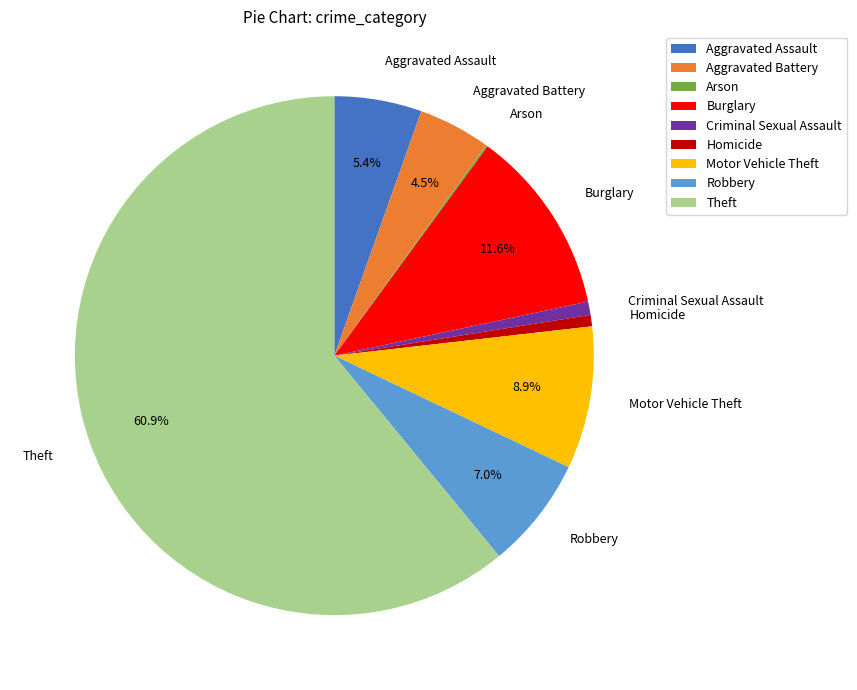

The Burglary slice represents 12% of the pie. True or false?

True